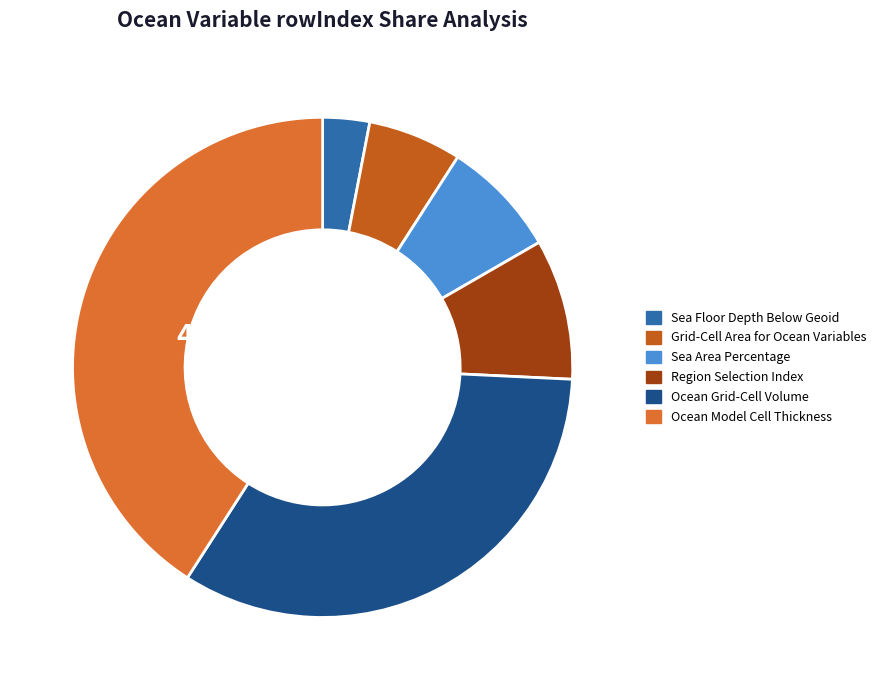

What is the change in value from Region Selection Index to Ocean Model Cell Thickness?

+21